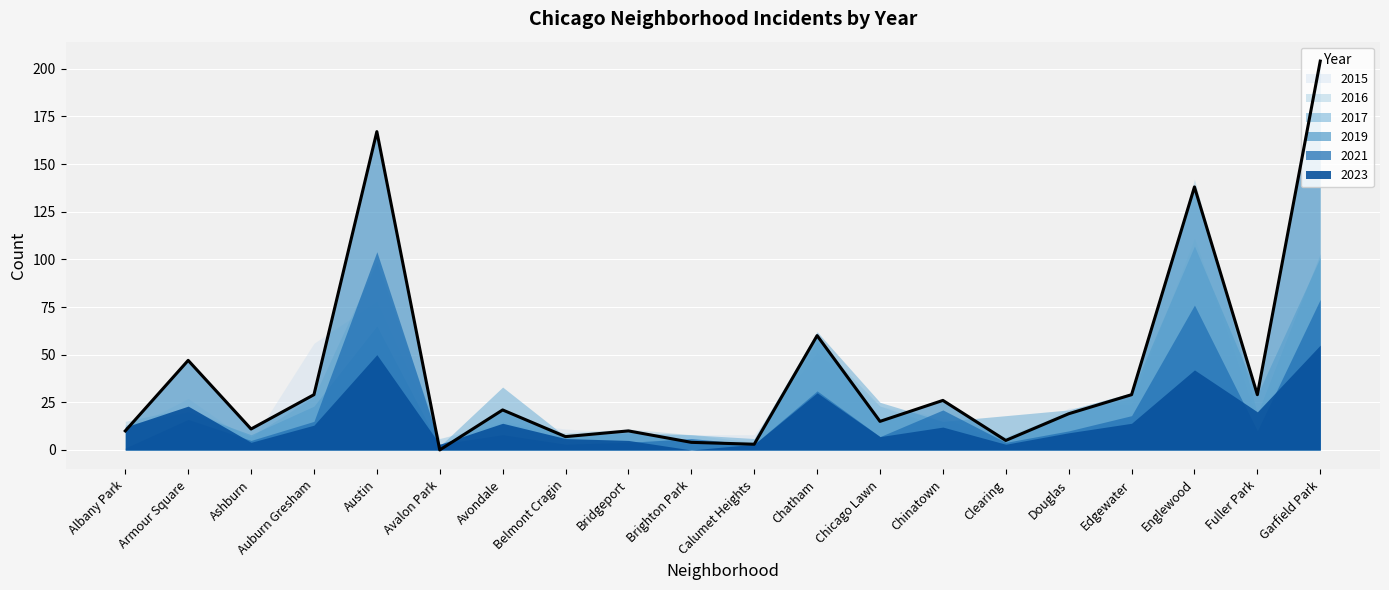

Where is 2019 nearest to the value 102?

Englewood